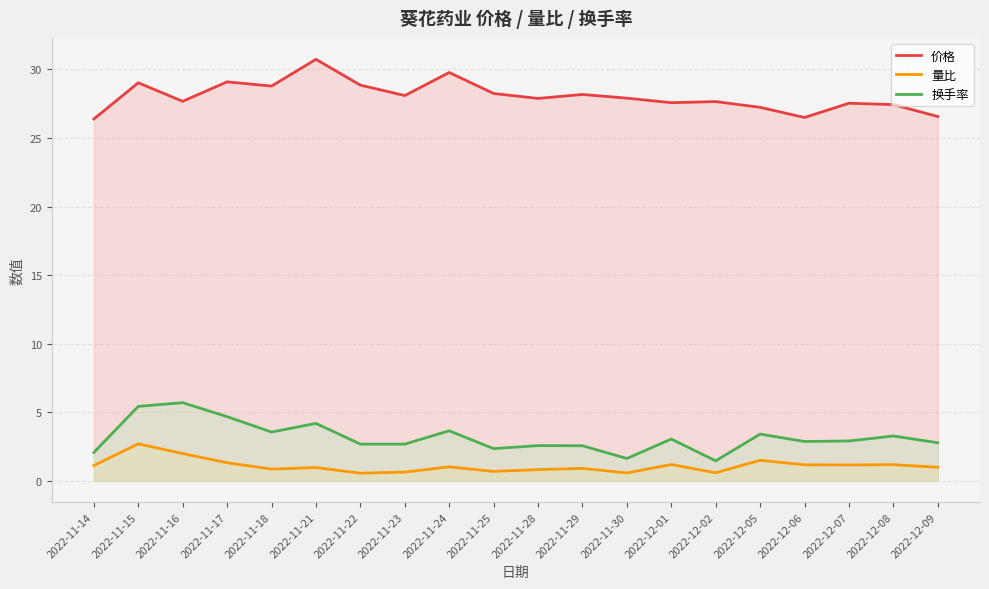

At which label does 量比 reach its peak?

2022-11-15